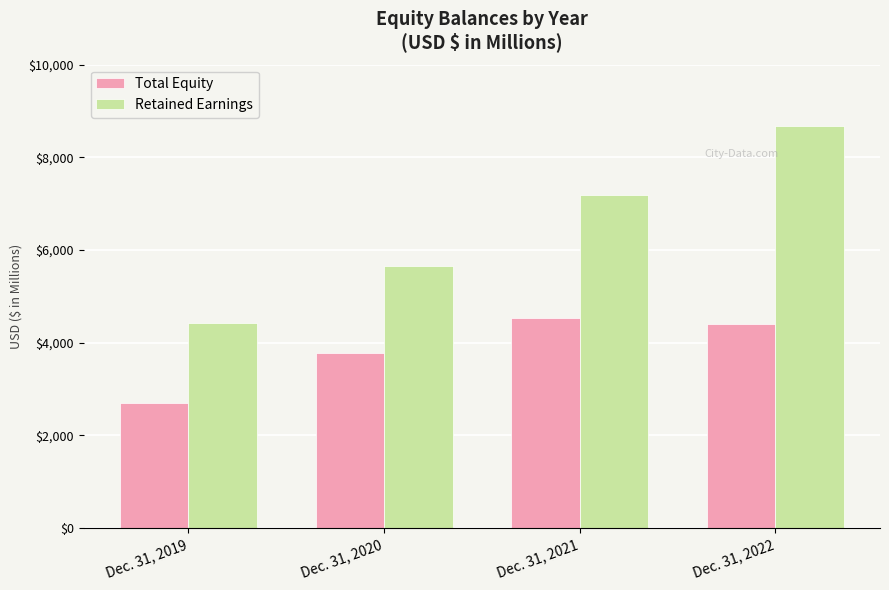

How many data points does each series have?

4